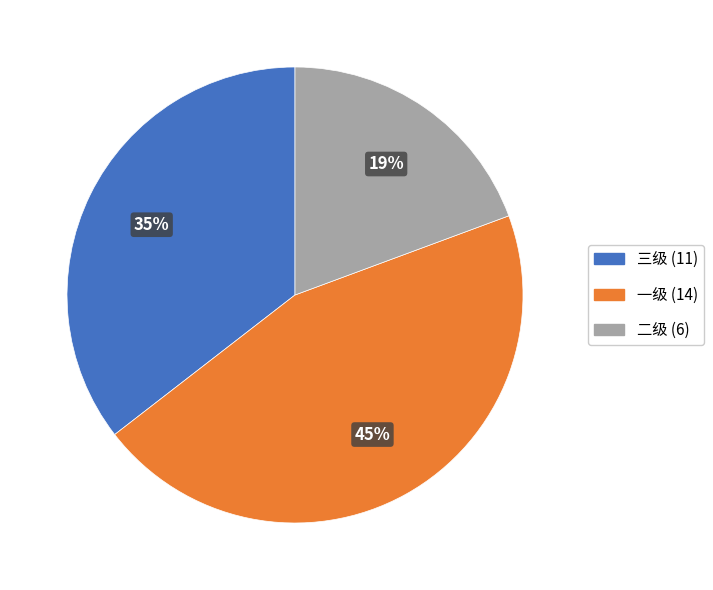

True or false: 三级 accounts for 35% of the total.

True